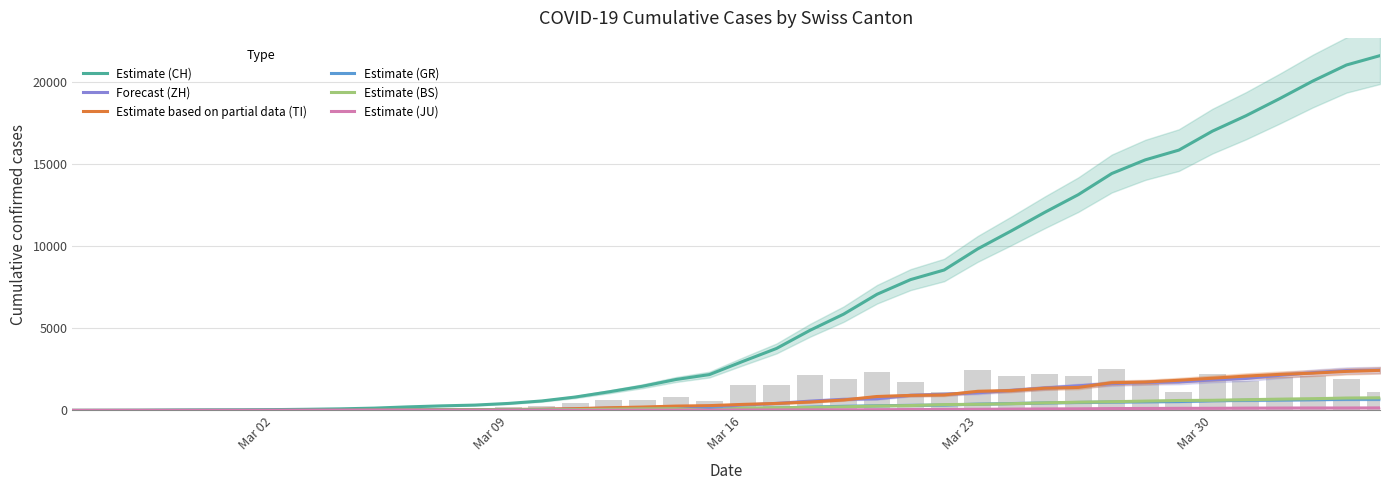

What is the value of the Estimate (GR) bar at the 26th from the left?

311